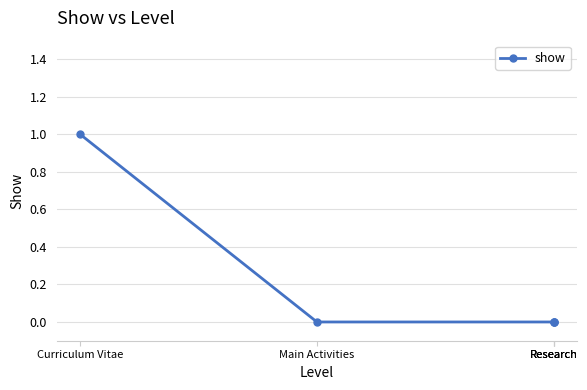

Is it true that the value at Main Activities is 0?

False